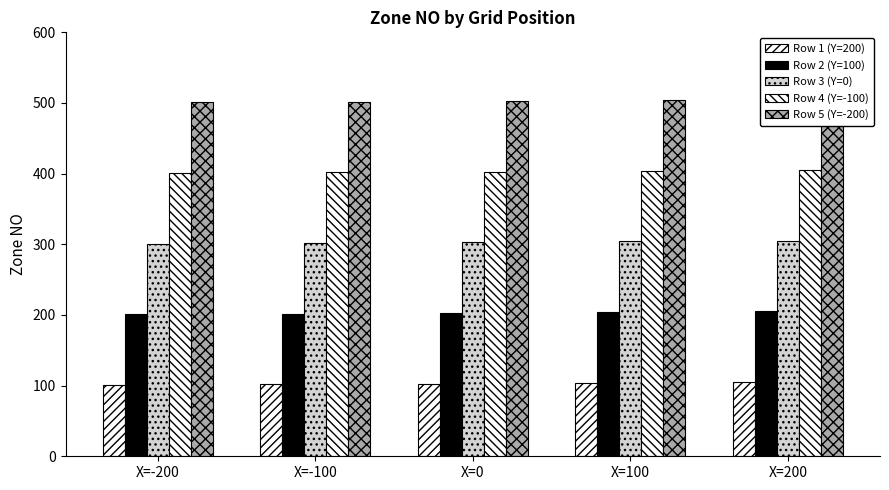

Which category has the highest value in the Row 4 (Y=-100) series?

X=200